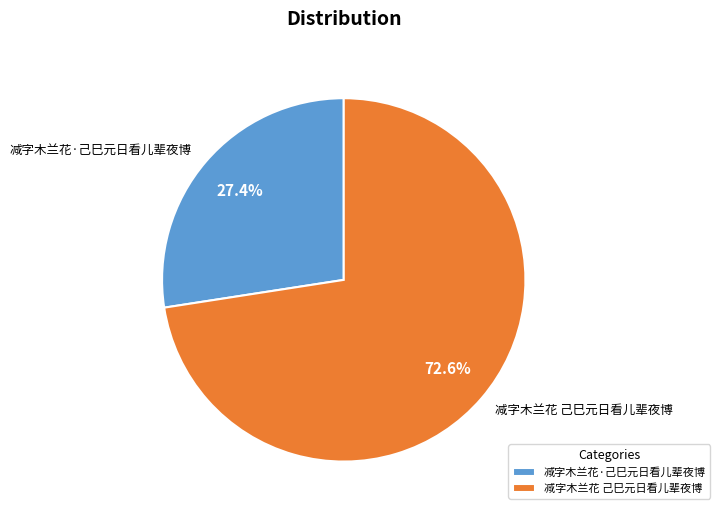

To the nearest percent, what percentage of the pie is 减字木兰花 己巳元日看儿辈夜博?

73%